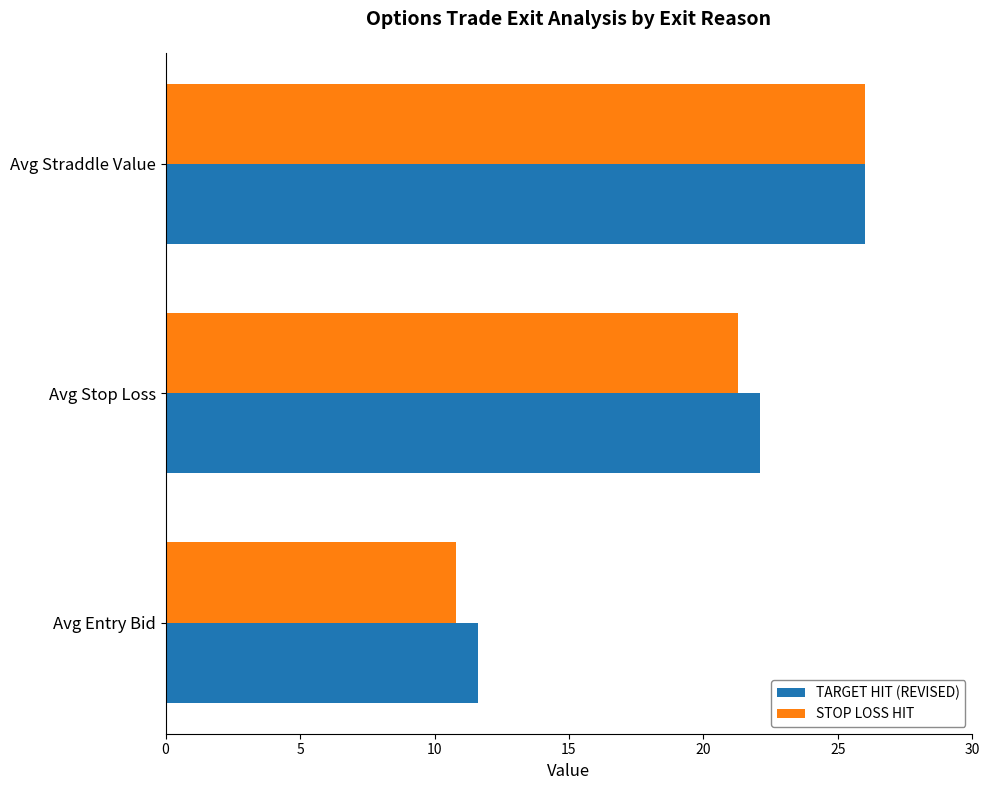

The value of TARGET HIT (REVISED) at Avg Entry Bid is 3.3. True or false?

False